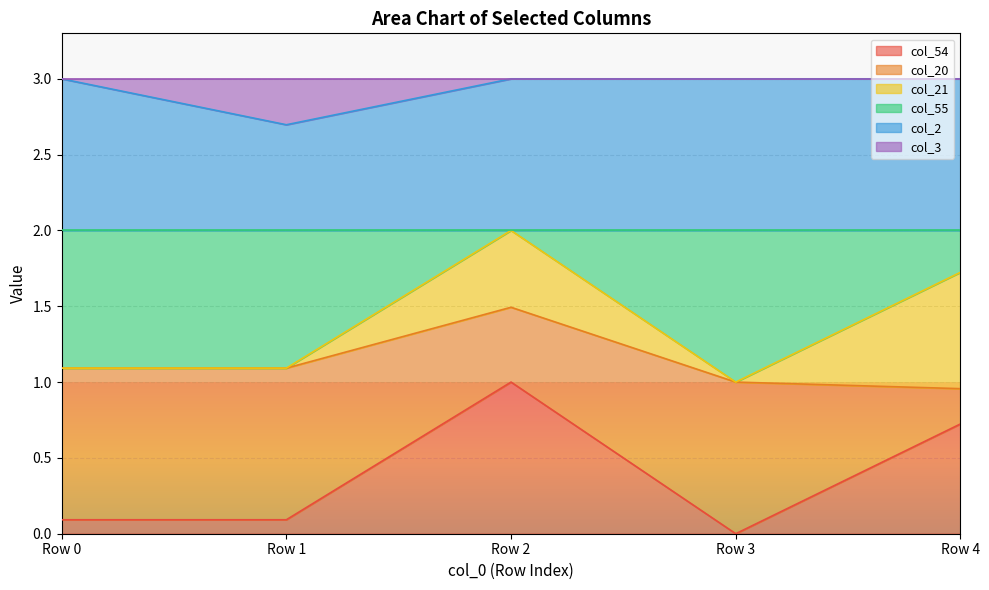

True or false: col_54 and col_2 intersect in this chart.

False